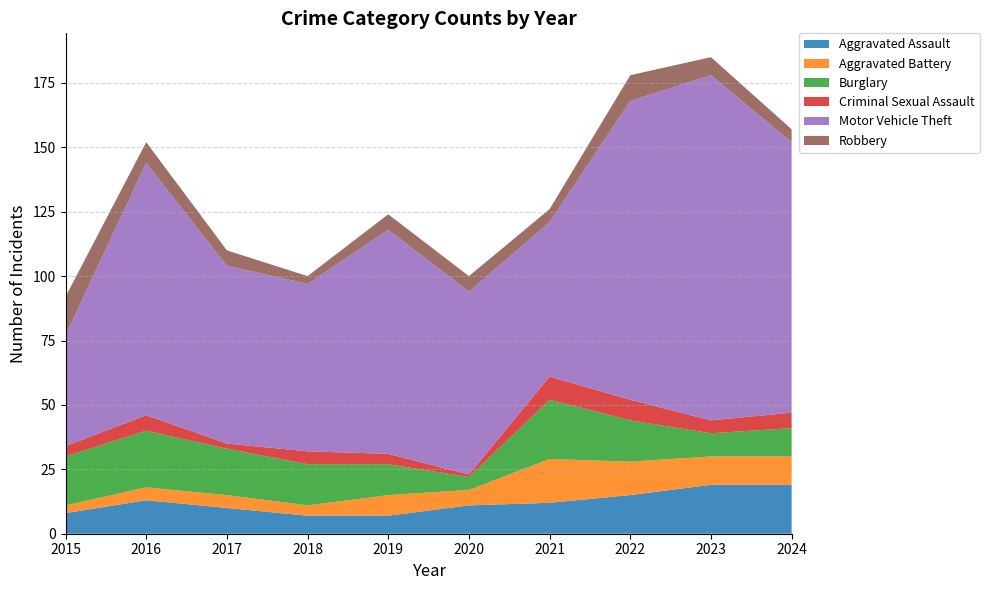

Reading left to right, transcribe all the data shown in this chart.

Aggravated Assault: 8	13	10	7	7	11	12	15	19	19
Aggravated Battery: 3	5	5	4	8	6	17	13	11	11
Burglary: 19	22	18	16	12	5	23	16	9	11
Criminal Sexual Assault: 4	6	2	5	4	1	9	8	5	6
Motor Vehicle Theft: 43	98	69	65	87	71	60	116	134	105
Robbery: 15	8	6	3	6	6	5	10	7	5